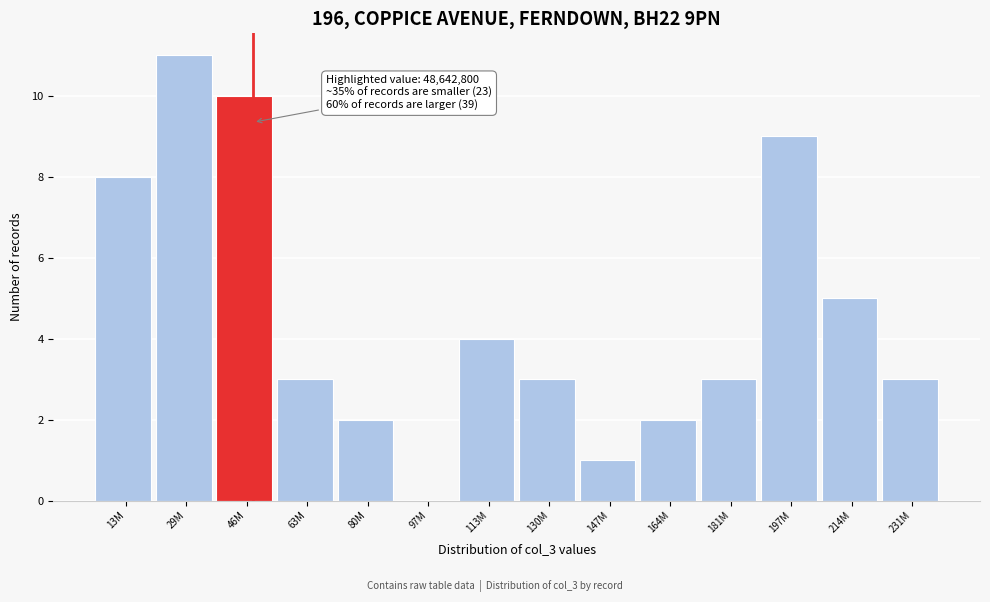

Reading left to right, list all the values displayed in this chart.

13M=8	29M=11	46M=10	63M=3	80M=2	97M=0	113M=4	130M=3	147M=1	164M=2	181M=3	197M=9	214M=5	231M=3